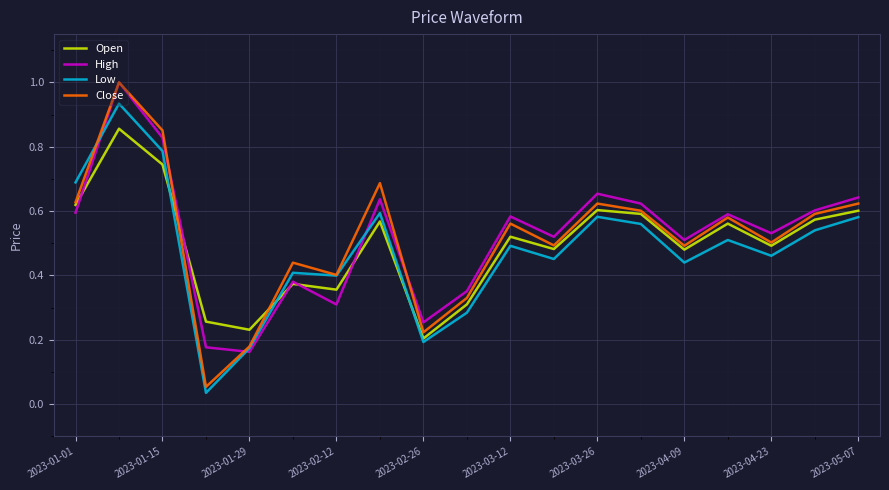

What is the maximum value shown in the chart?

1.0